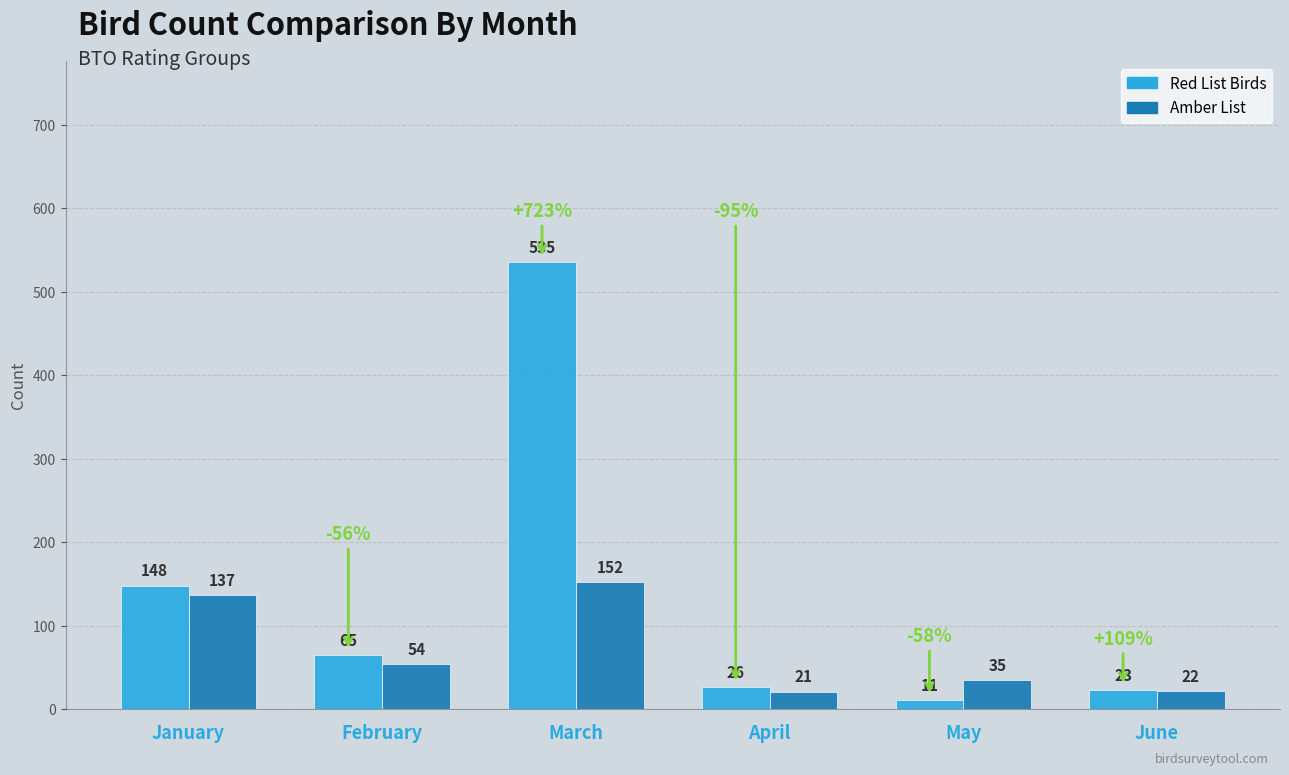

What is the difference between the highest and lowest values at May?

24